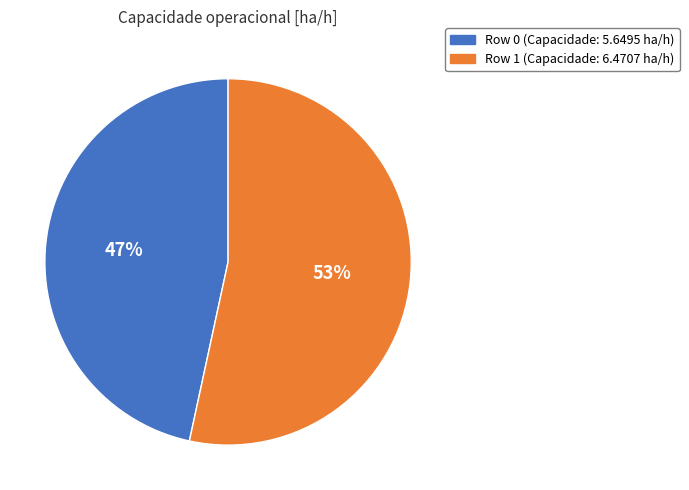

What is the largest slice in the pie chart?

Row 1